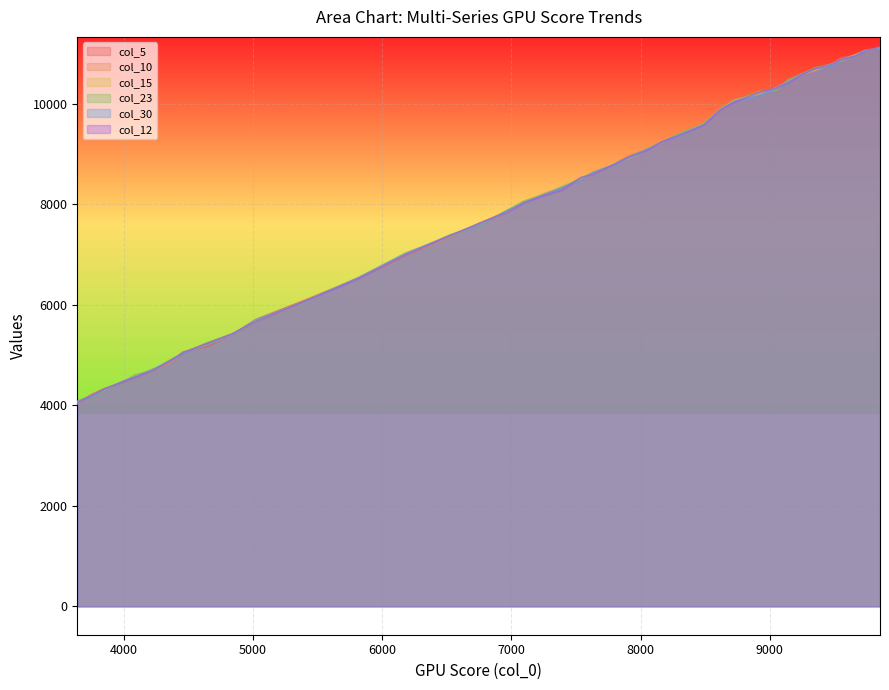

At how many categories does at least one series exceed 4163?

39